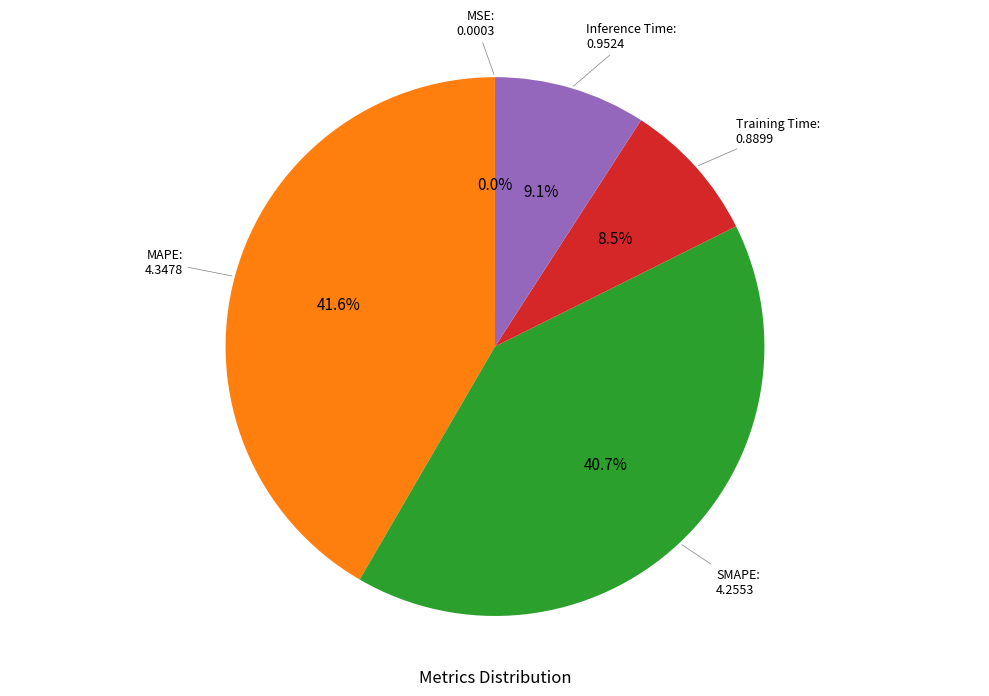

Is there any slice that represents more than half of the pie?

No